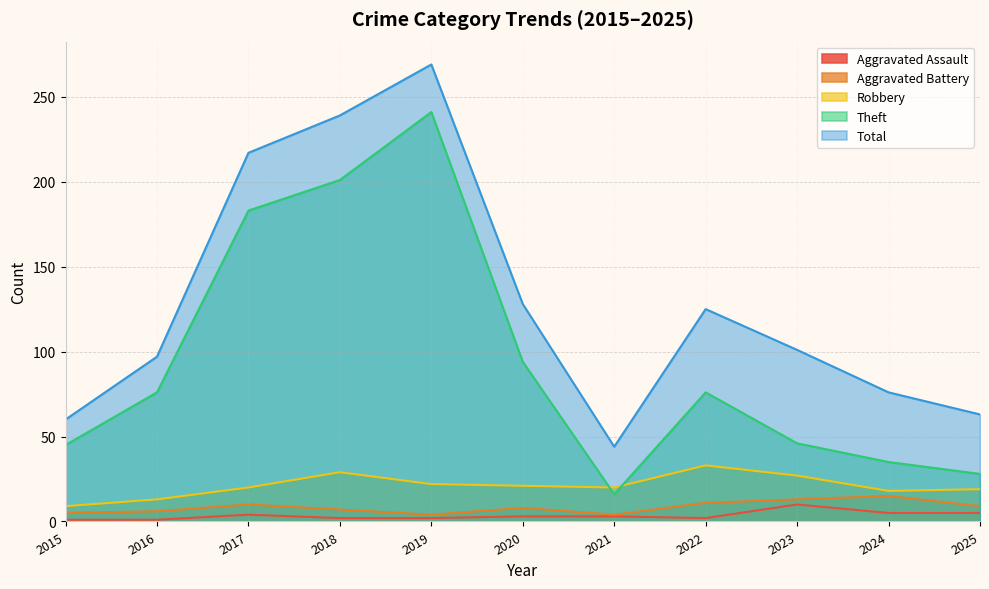

How many lines are shown in the chart?

5